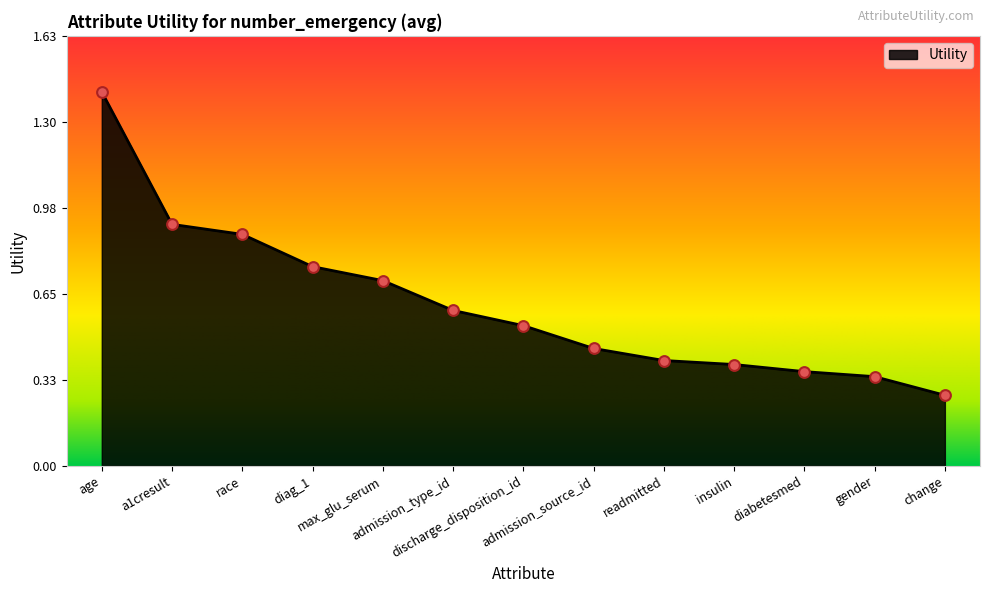

What is the change in value from age to insulin?

-1.0